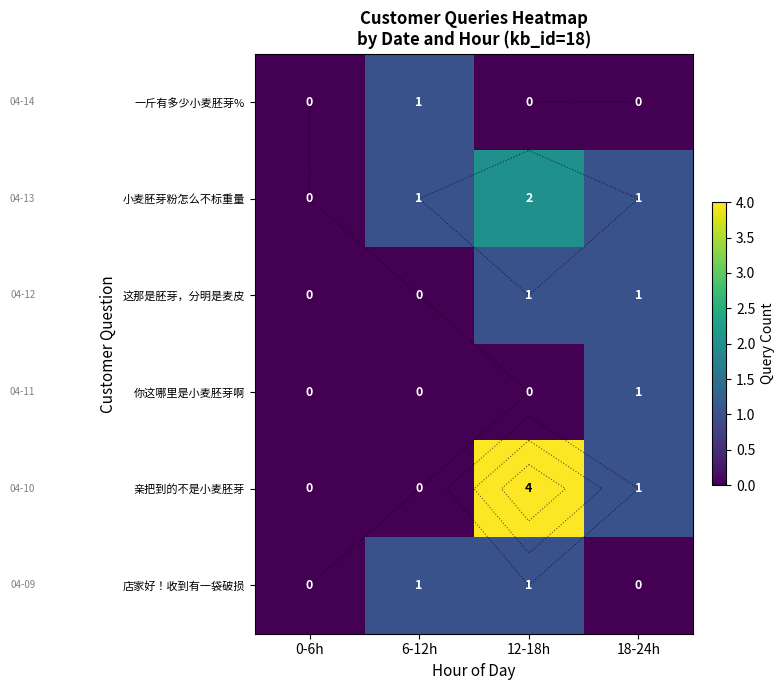

How many data points in 小麦胚芽粉怎么不标重量 are above 1?

1